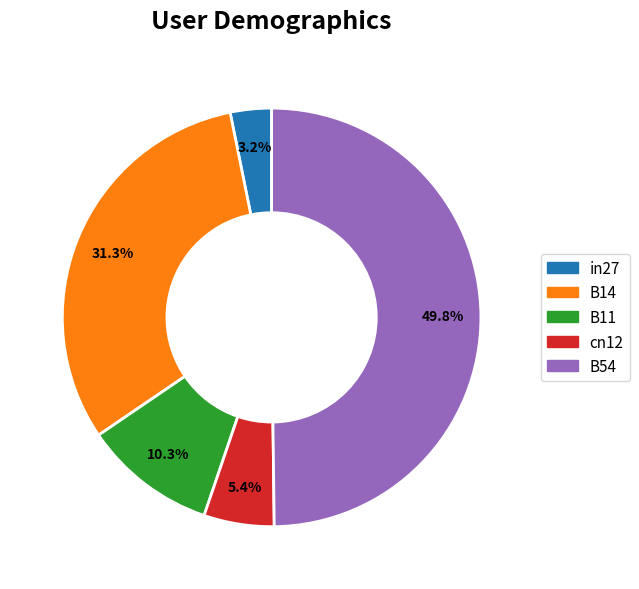

To the nearest percent, what is the difference between the largest and smallest slice percentages?

47%